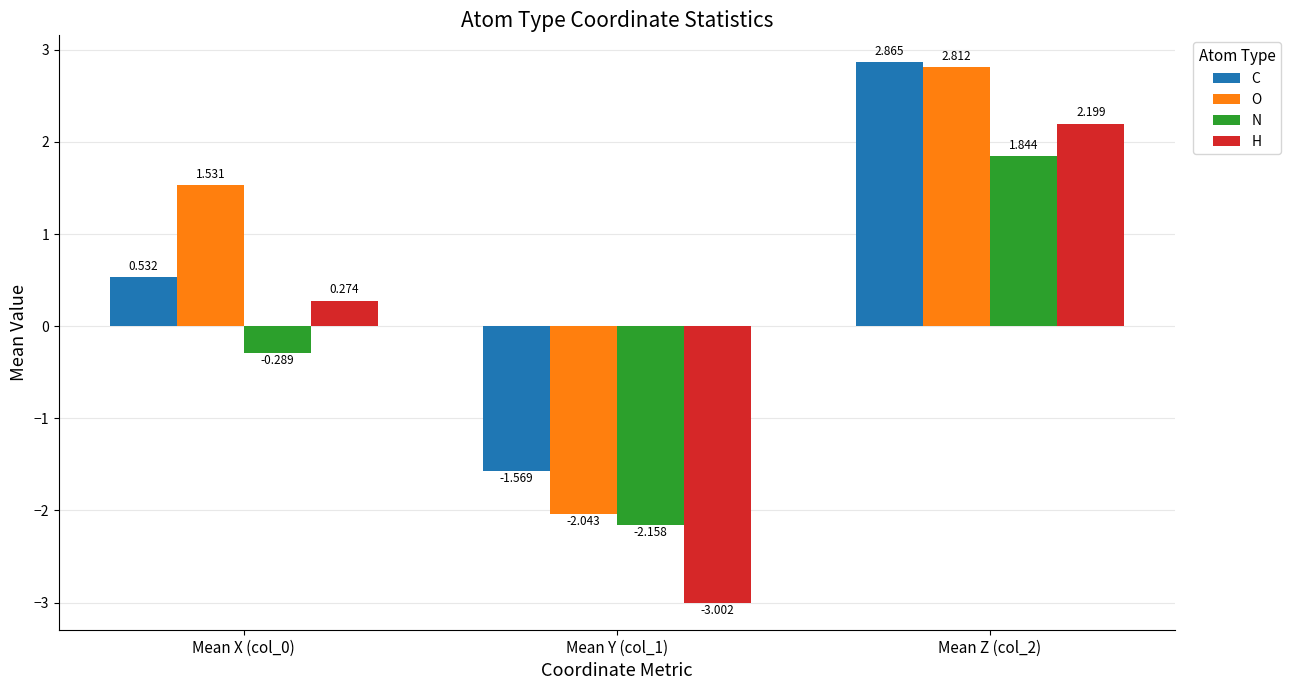

What is the label of the 1st bar from the left?

Mean X (col_0)